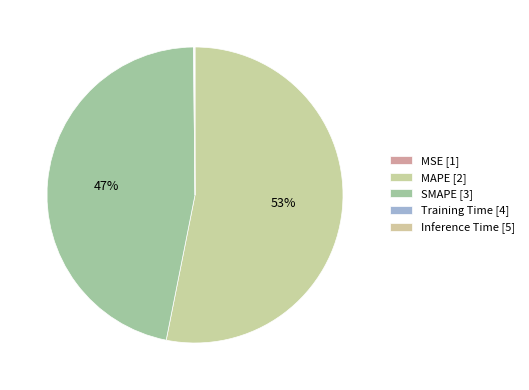

What portion of the pie excludes Inference Time?

99.9%